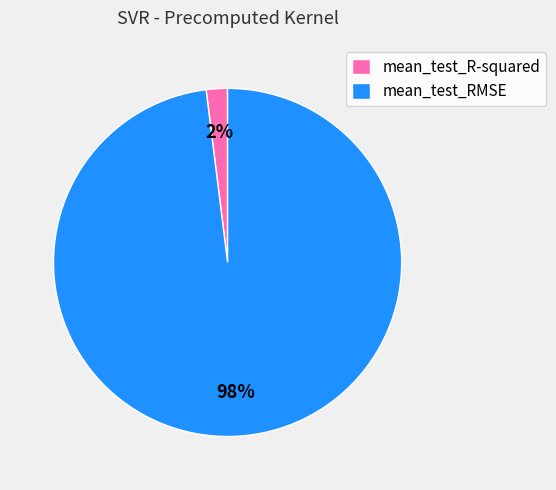

Does mean_test_RMSE account for over 50% of the chart?

Yes